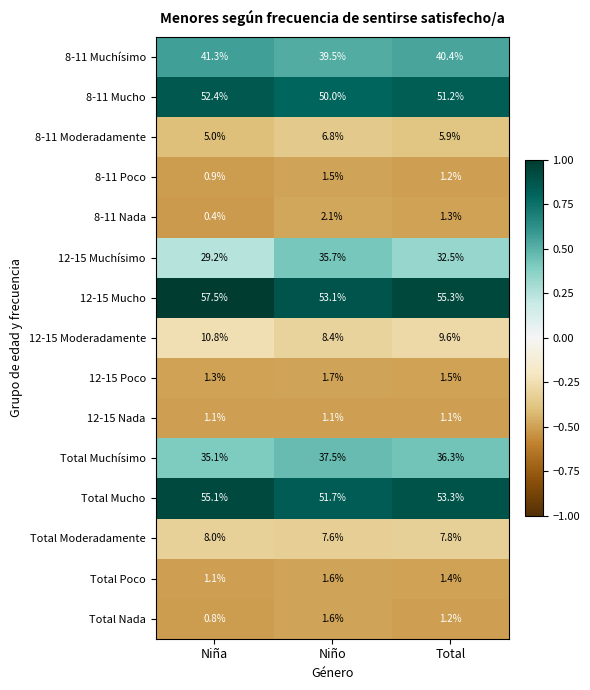

What is the maximum value for 12-15 Mucho?

57.5